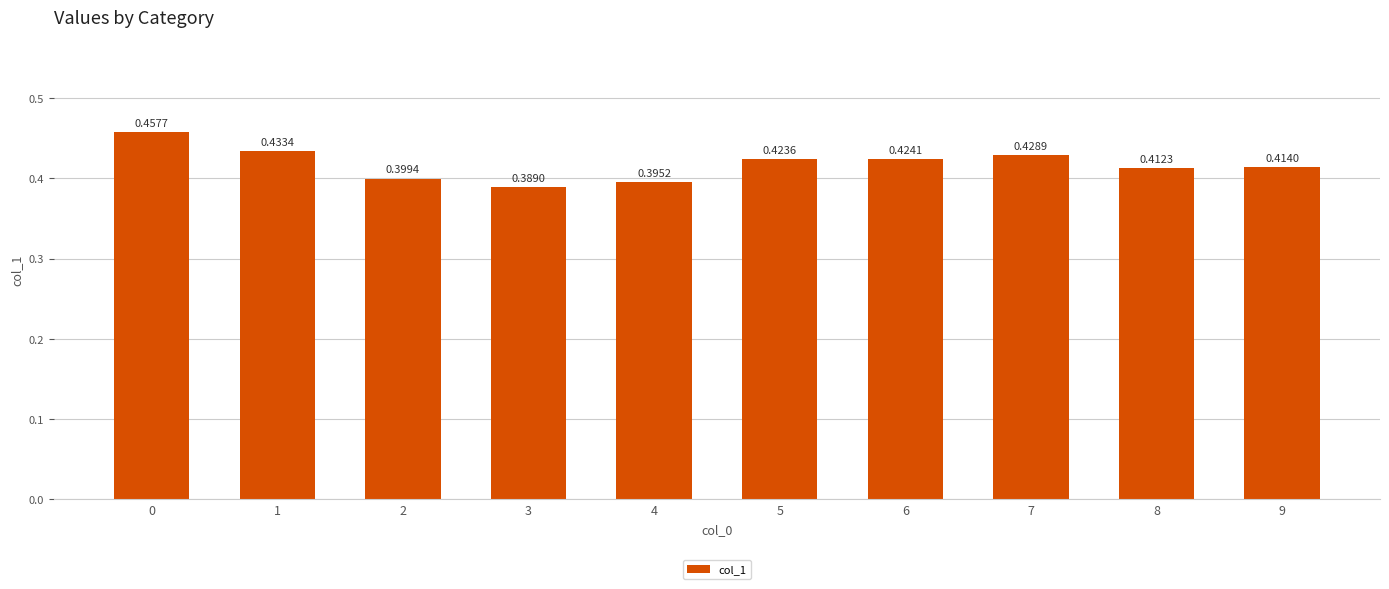

Which category has the lowest value across all series?

3